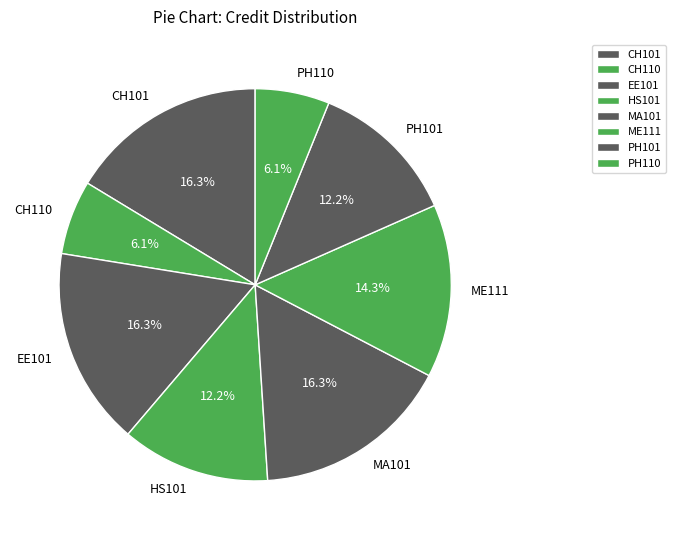

Do PH101 and PH110 together represent more than half of the pie?

No